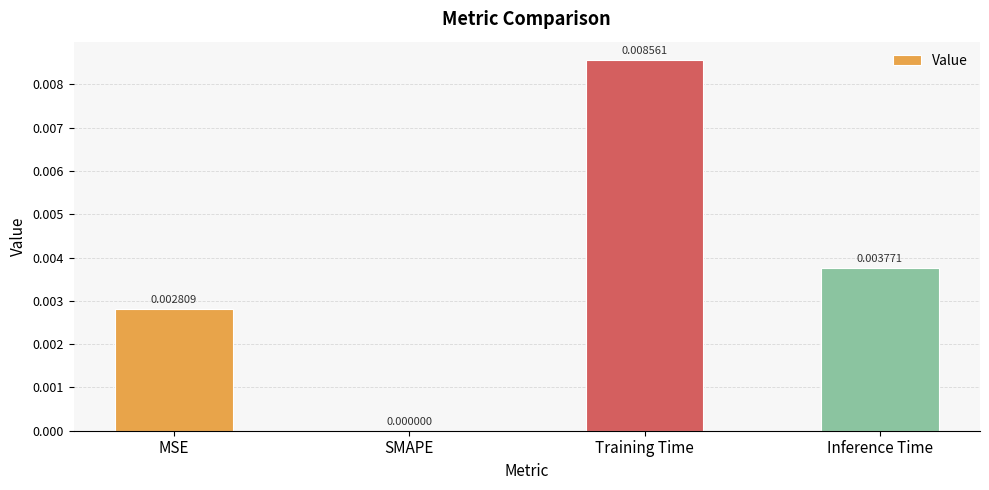

Where is the data nearest to the value 0?

SMAPE